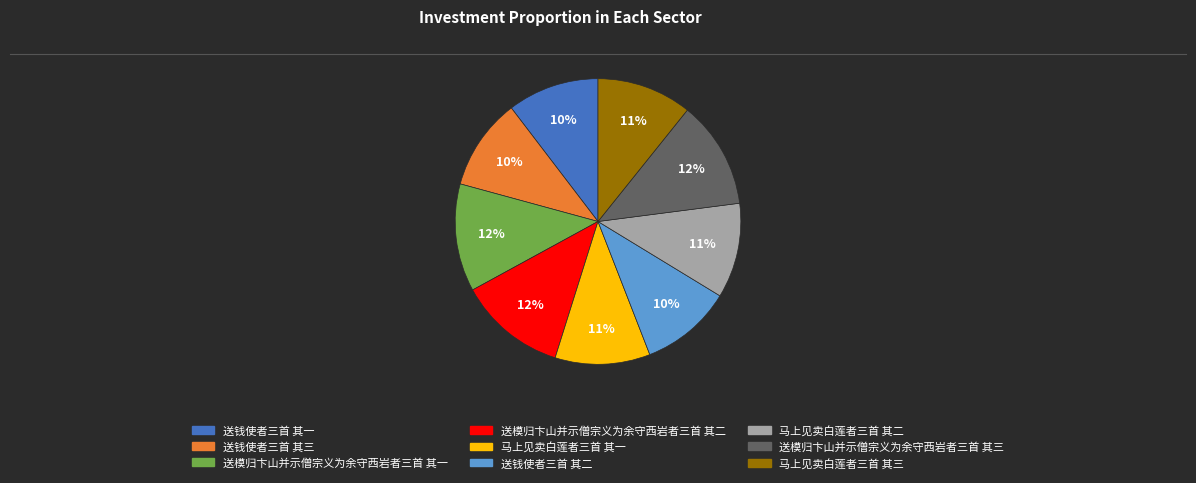

Count the number of slices in the pie.

9